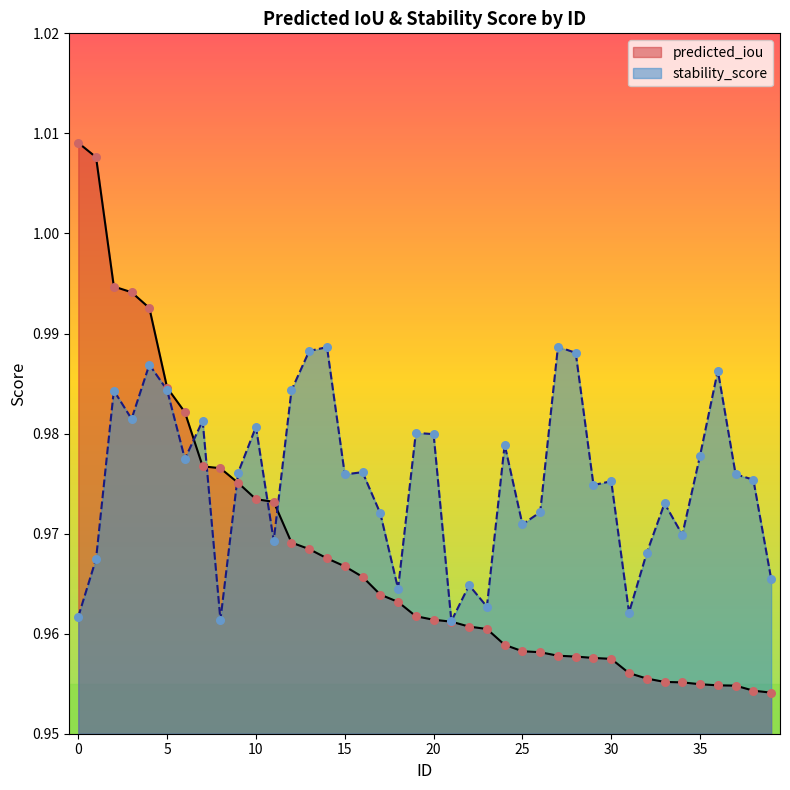

Which series contains the highest Y value?

predicted_iou